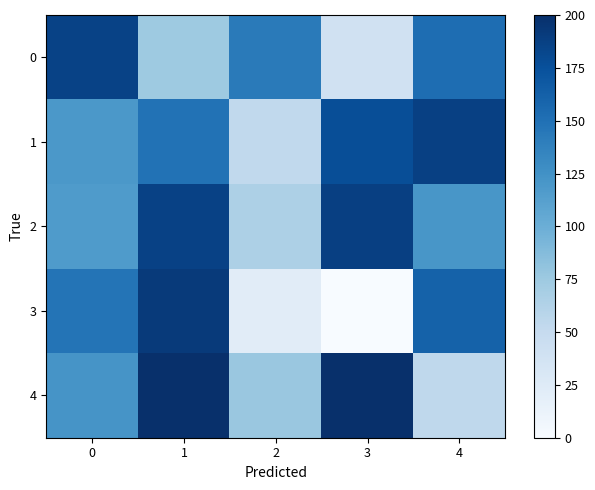

At 1, list the series in order from smallest to largest.

0, 1, 2, 3, 4